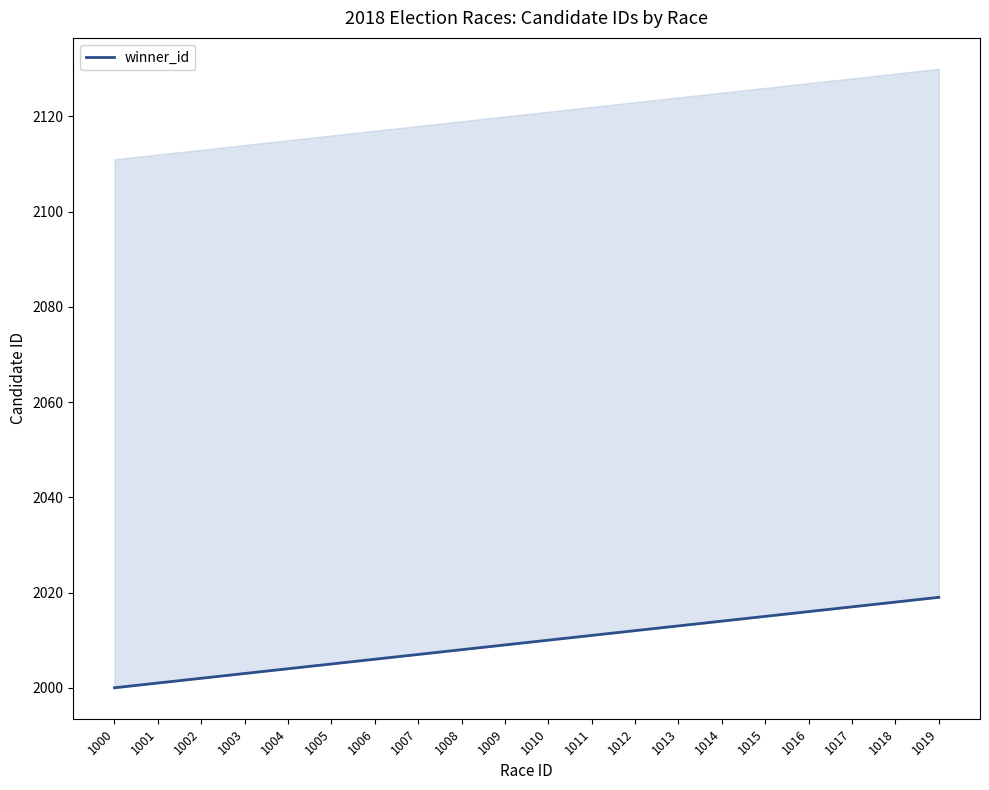

Count the number of values greater than 2010.

9